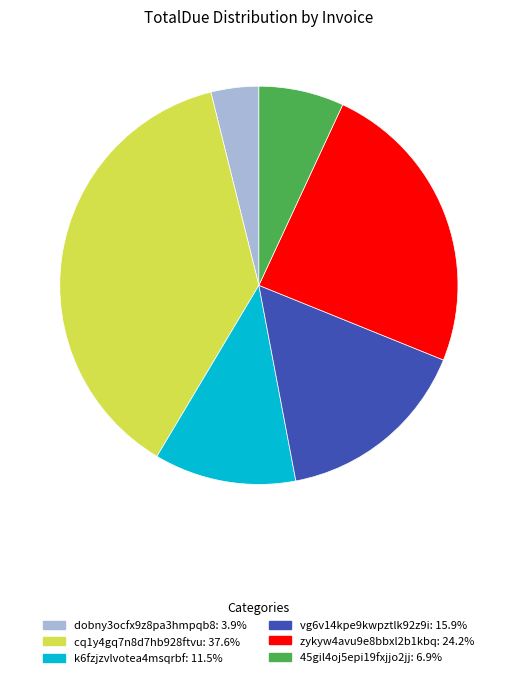

How many slices are in this pie chart?

6